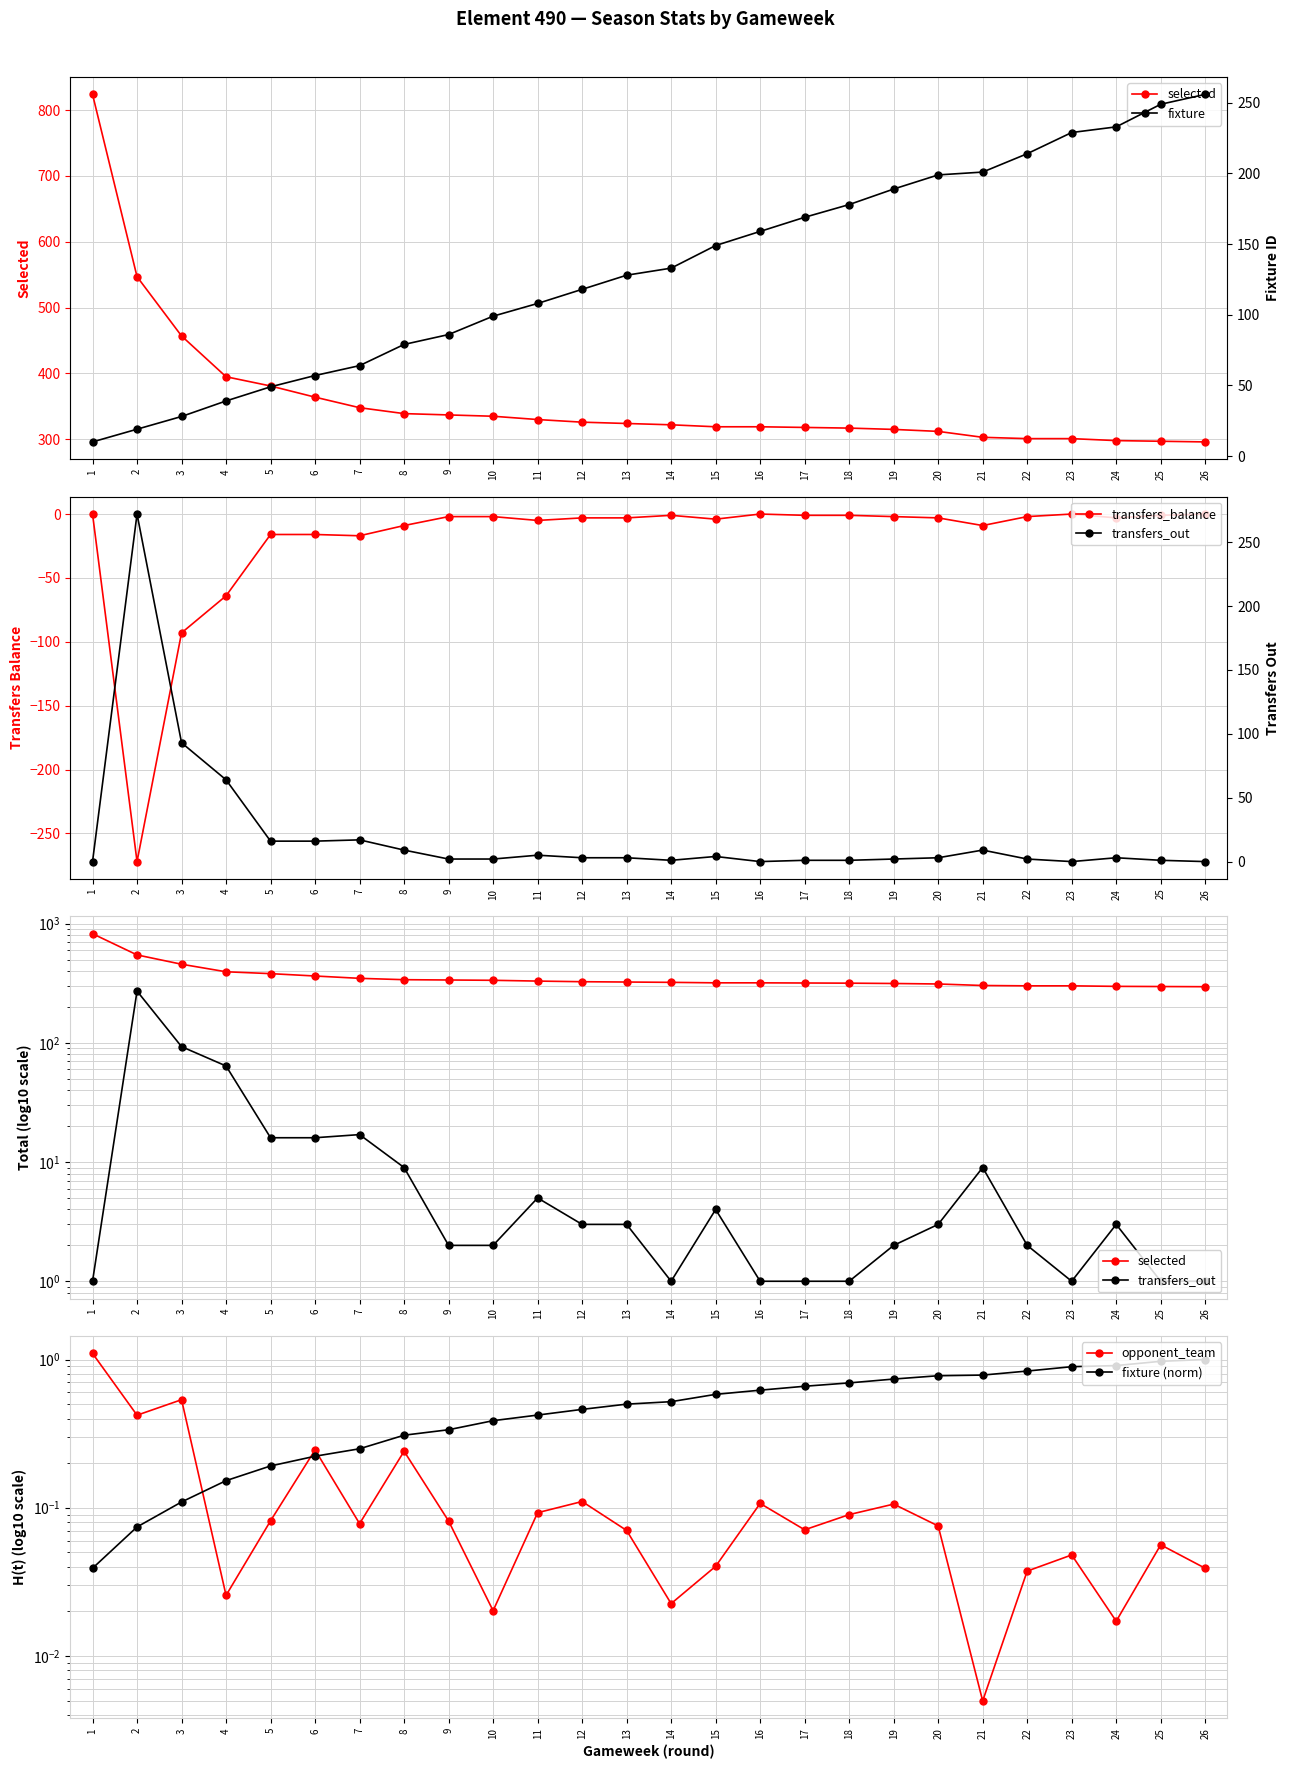

At 5, list the series in order from largest to smallest.

selected, fixture, transfers_out, fixture (norm), opponent_team, transfers_balance